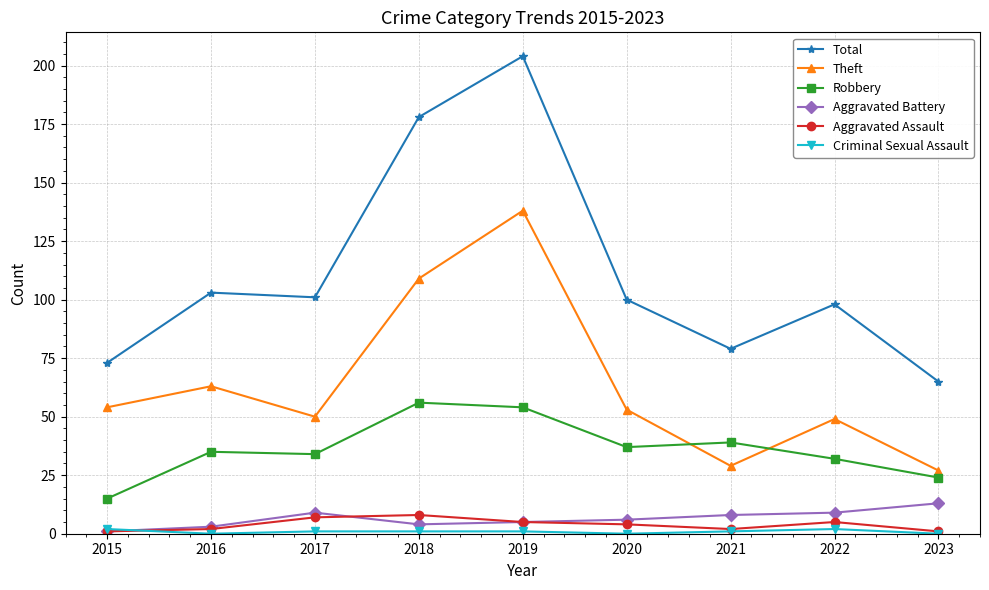

Count the number of categories in the chart.

9